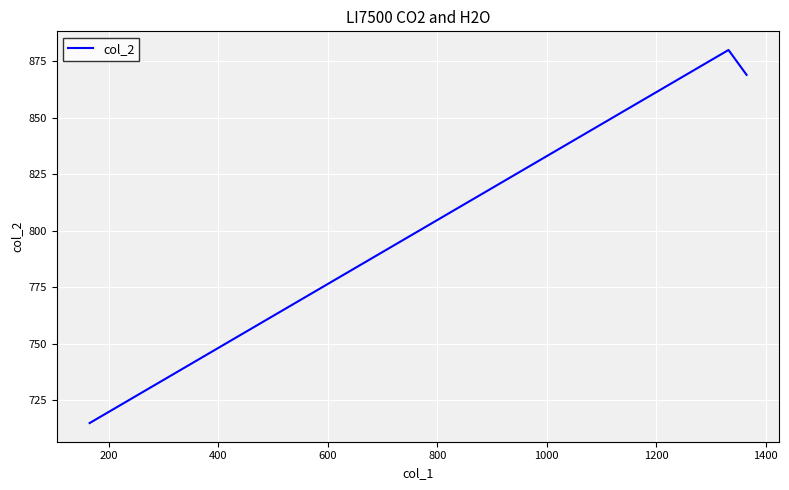

What is the average value?

821